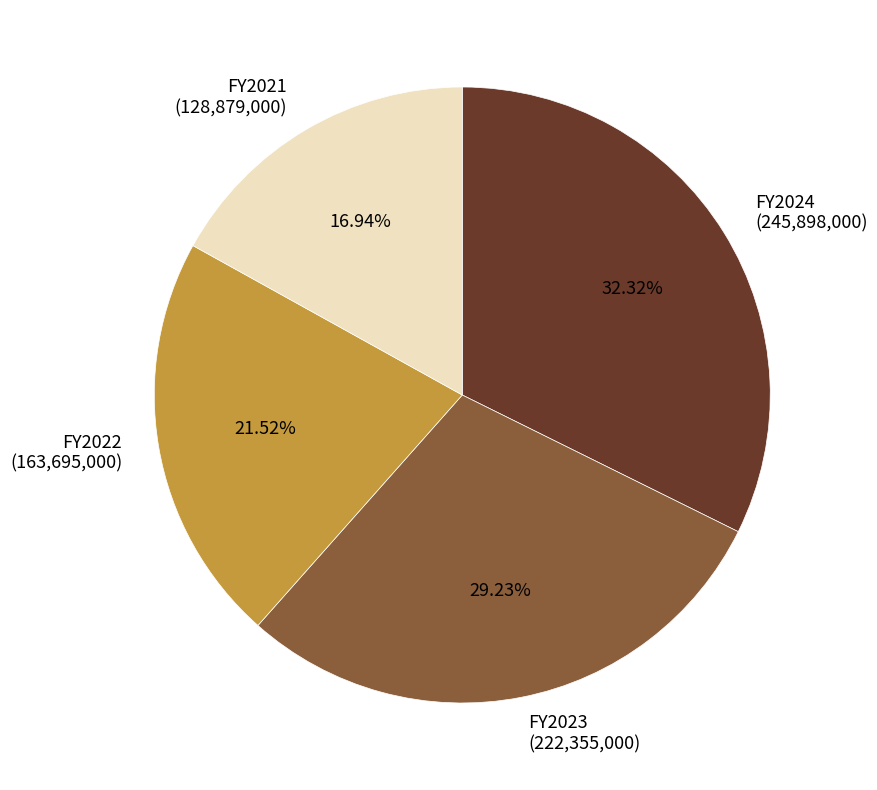

How many slices are in this pie chart?

4